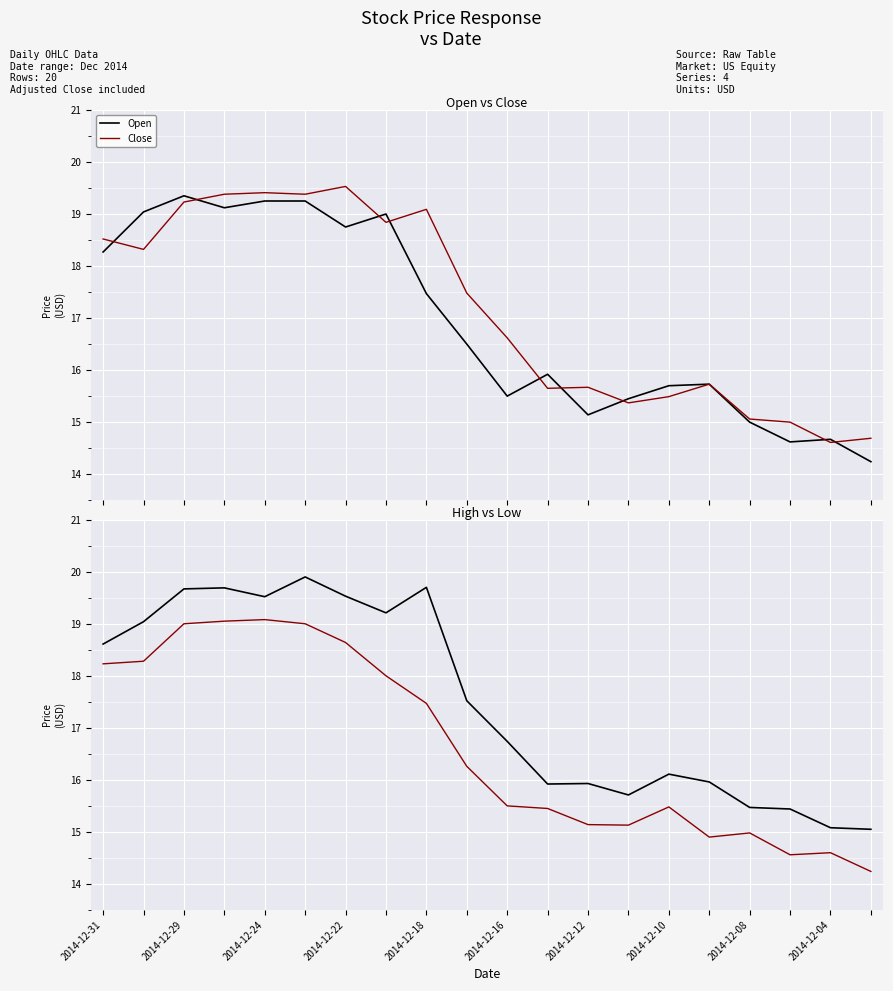

True or false: Close and High intersect in this chart.

False